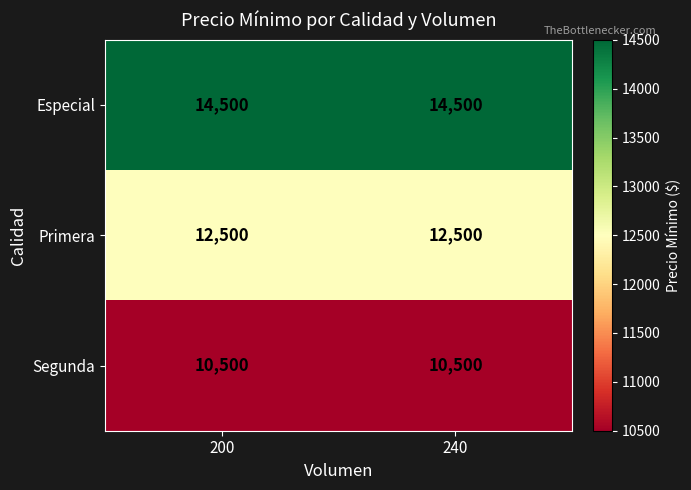

Rank the series at 200 from highest to lowest value.

Especial, Primera, Segunda